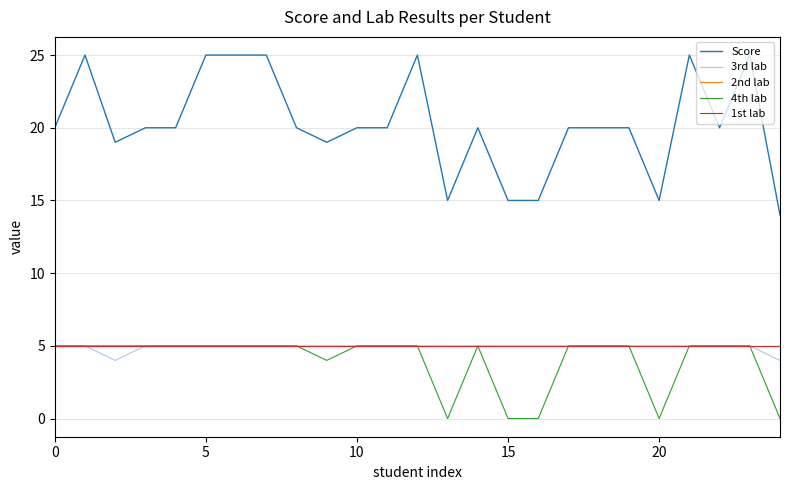

Is this an area chart (filled region under the line)?

No